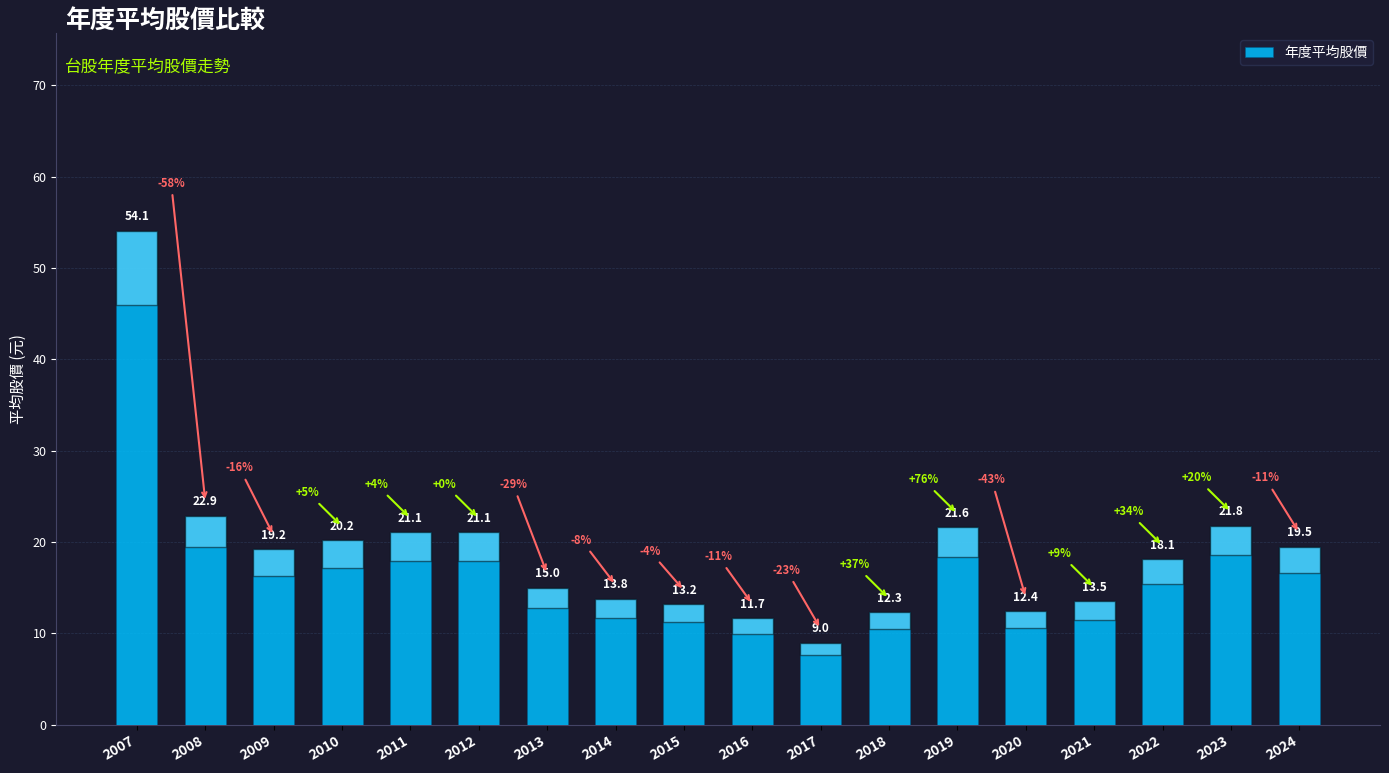

Reading right to left, list all the values displayed in this chart.

2024=19.5	2023=21.8	2022=18.1	2021=13.5	2020=12.4	2019=21.6	2018=12.3	2017=9.0	2016=11.7	2015=13.2	2014=13.8	2013=15.0	2012=21.1	2011=21.1	2010=20.2	2009=19.2	2008=22.9	2007=54.1